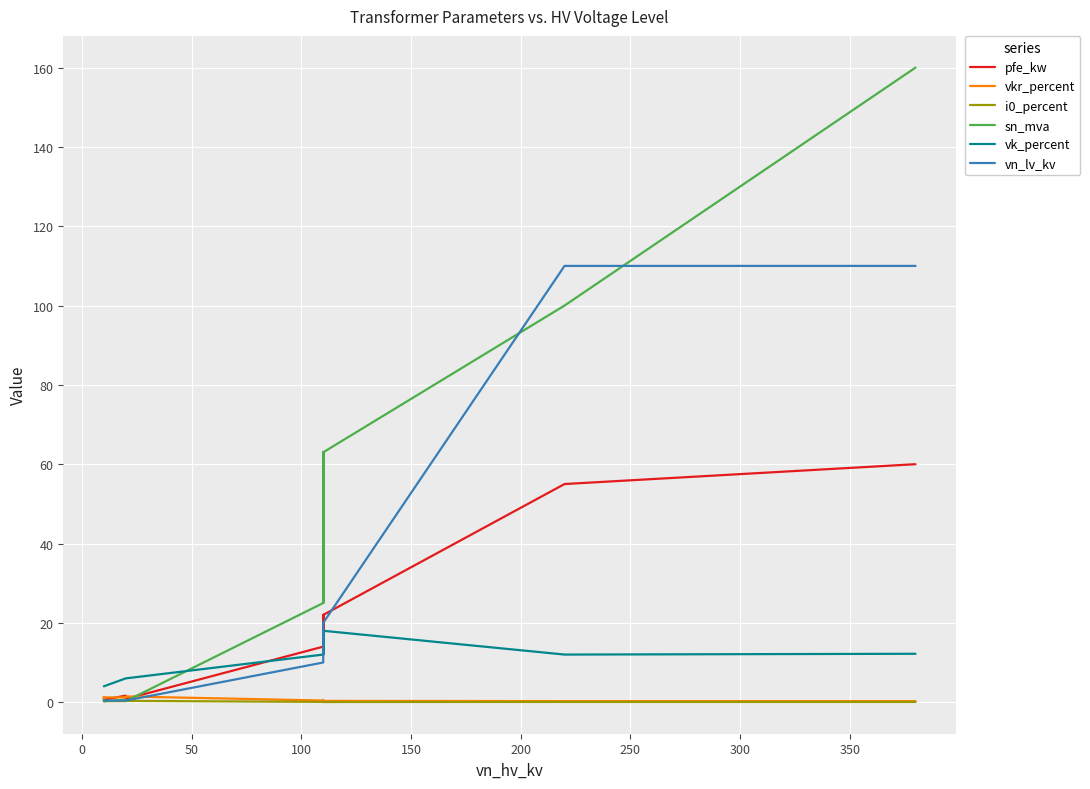

How many distinct data groups are displayed?

6